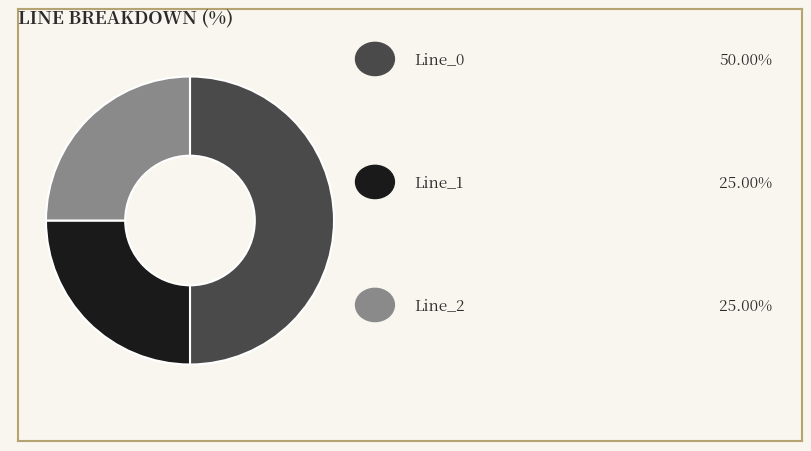

How many segments does this pie chart have?

3